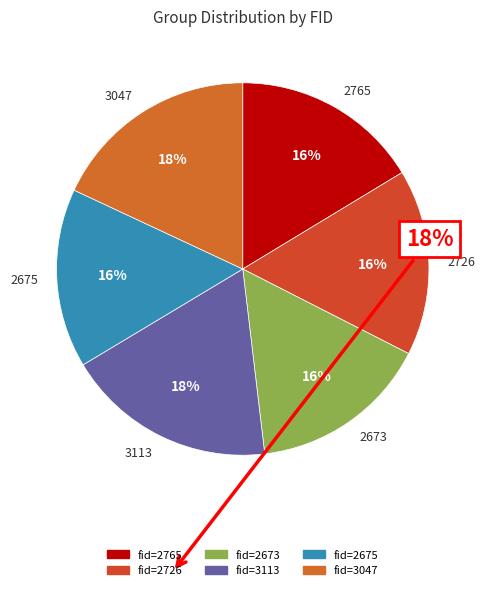

The 2673 slice represents 30% of the pie. True or false?

False